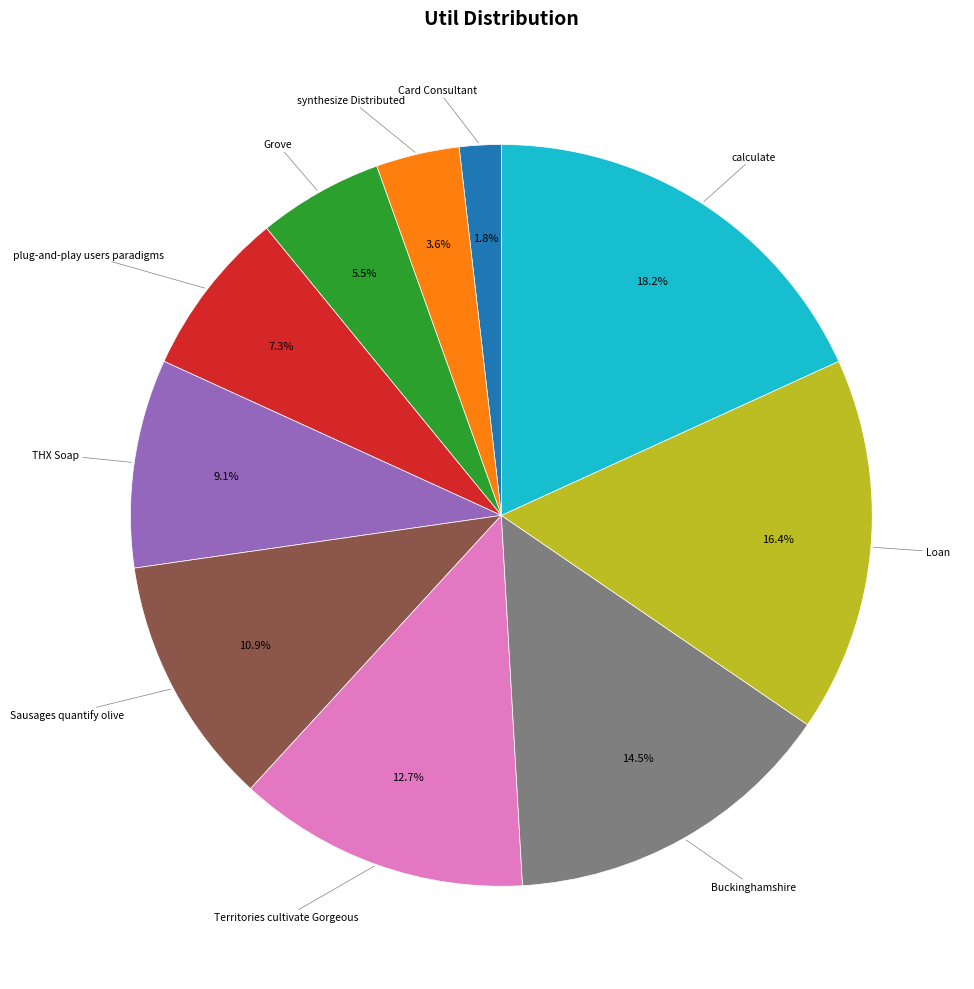

Which slice is the largest?

calculate